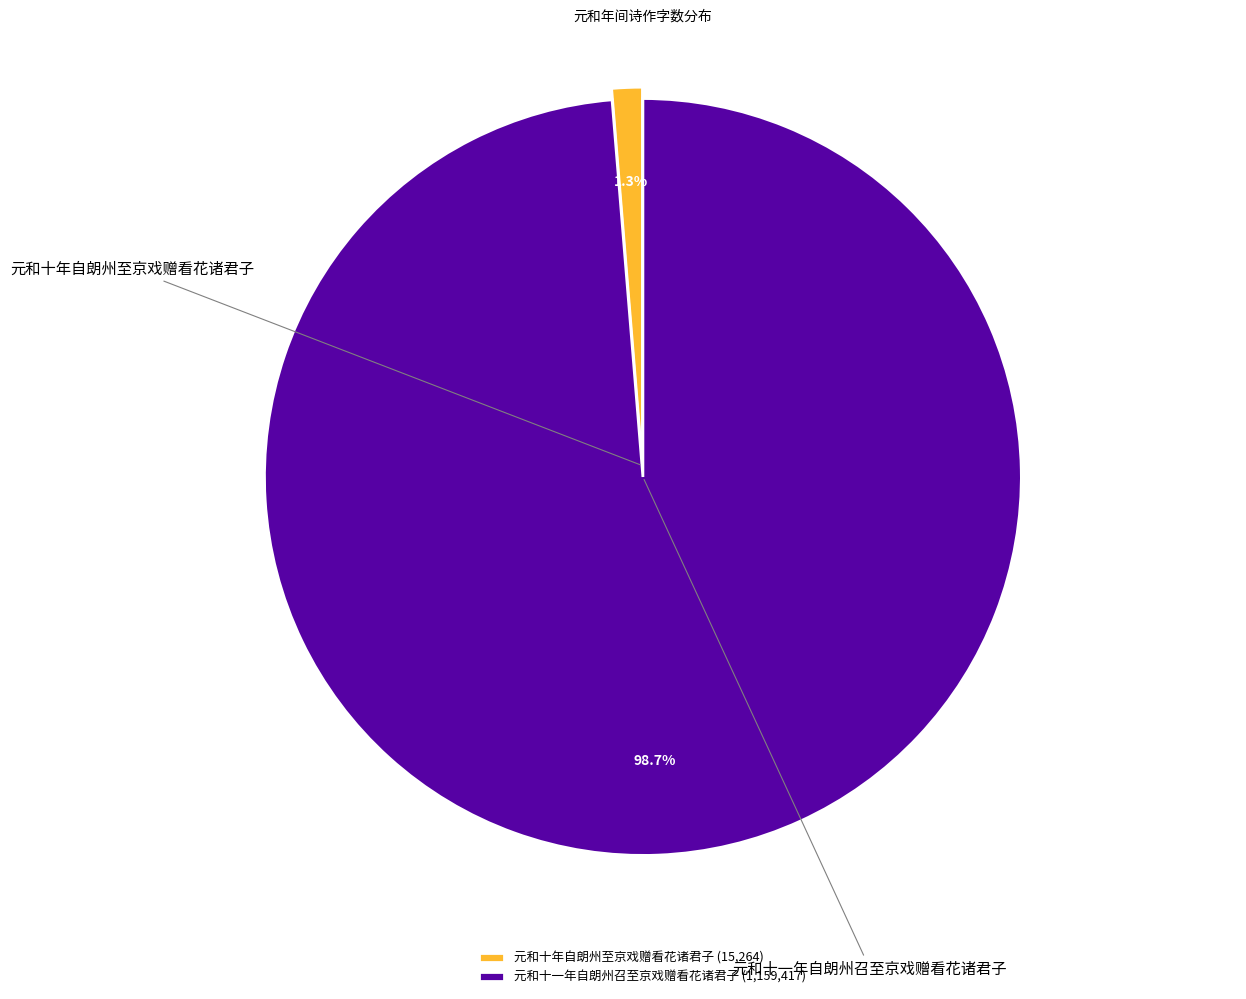

How many slices are in this pie chart?

2